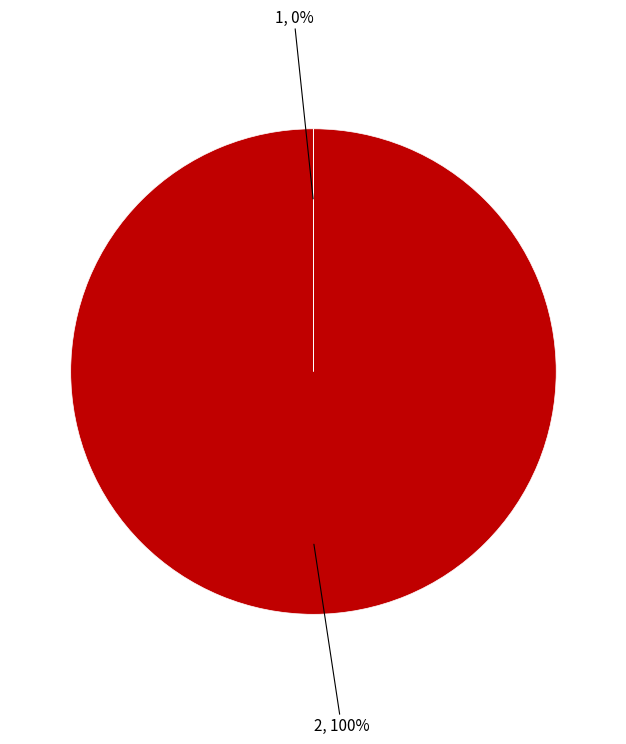

Does 2 account for over 50% of the chart?

Yes